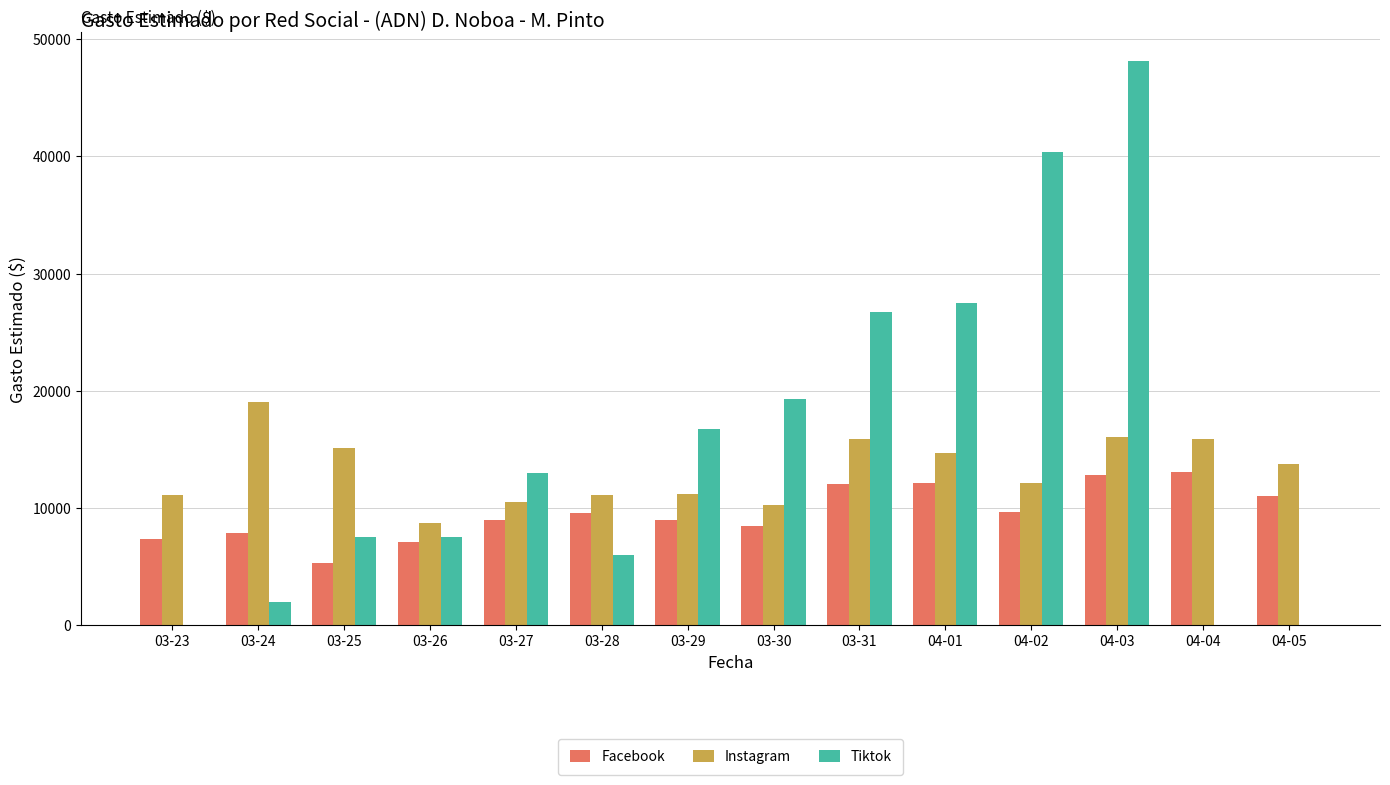

The Tiktok series shows 6222.6 at 03-27. True or false?

False